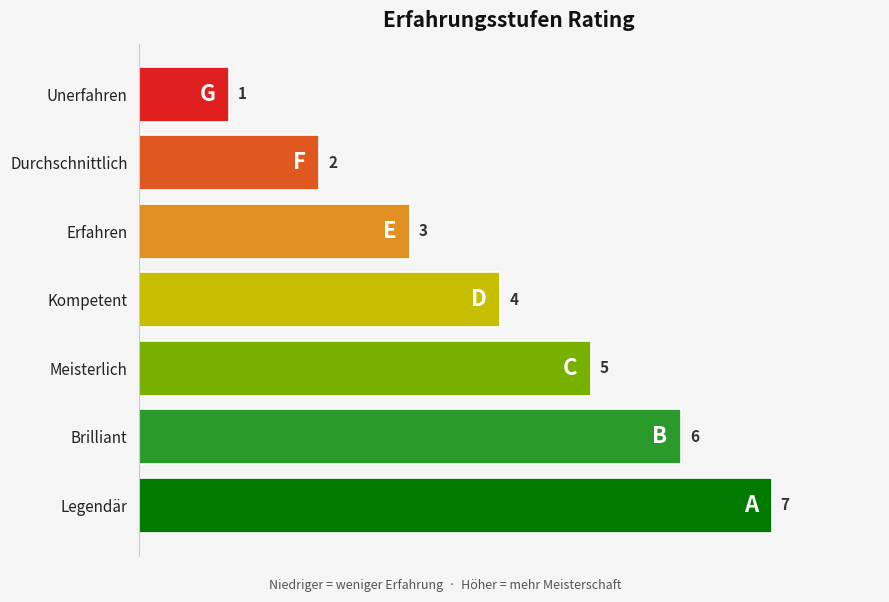

At which label is the value closest to 4?

Kompetent